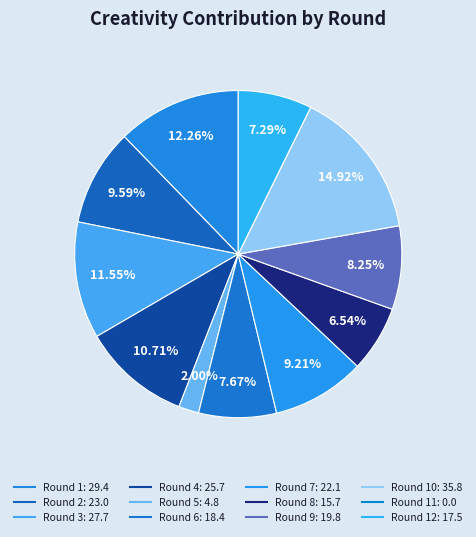

Count the number of slices in the pie.

12